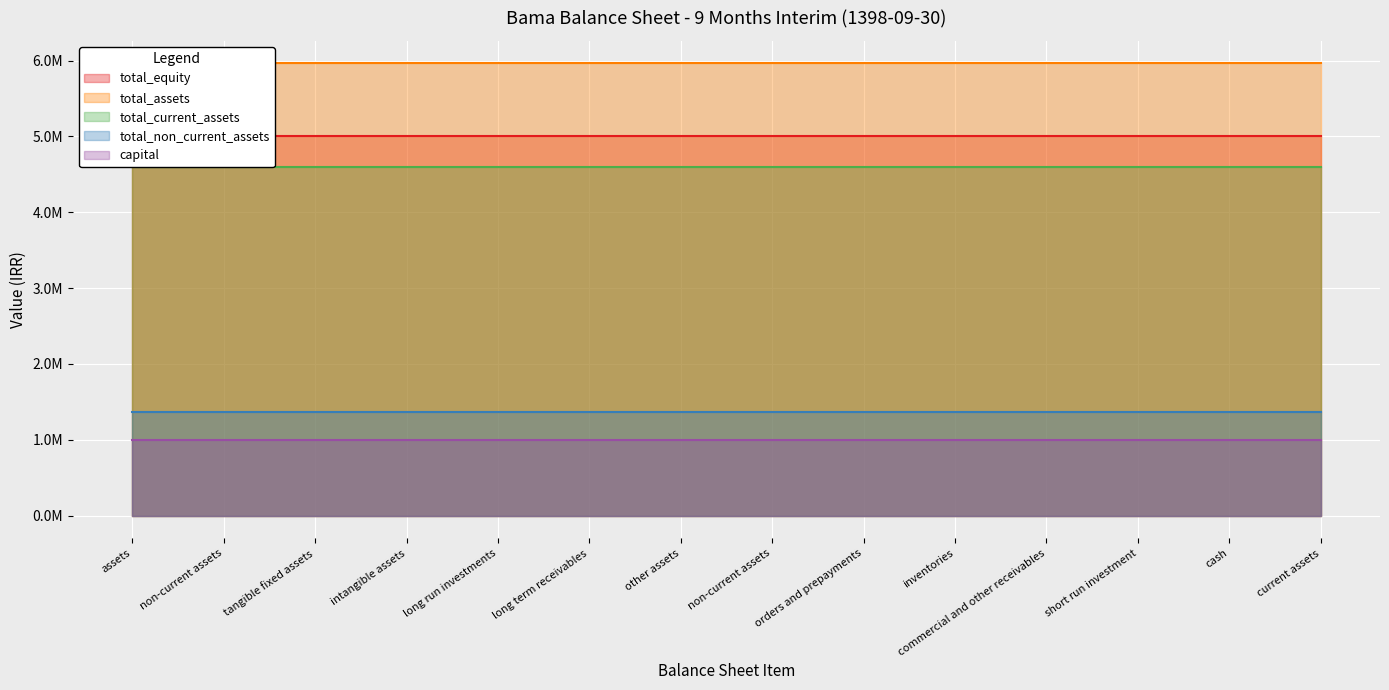

What position from the left is short_run_investment?

12